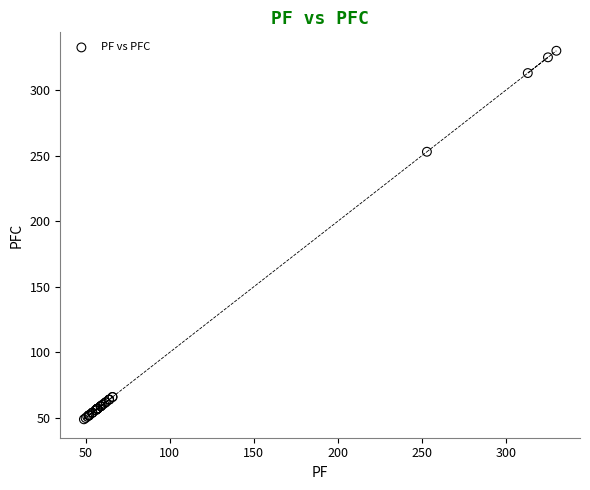

What Y value in the scatter plot is closest to 189?

253